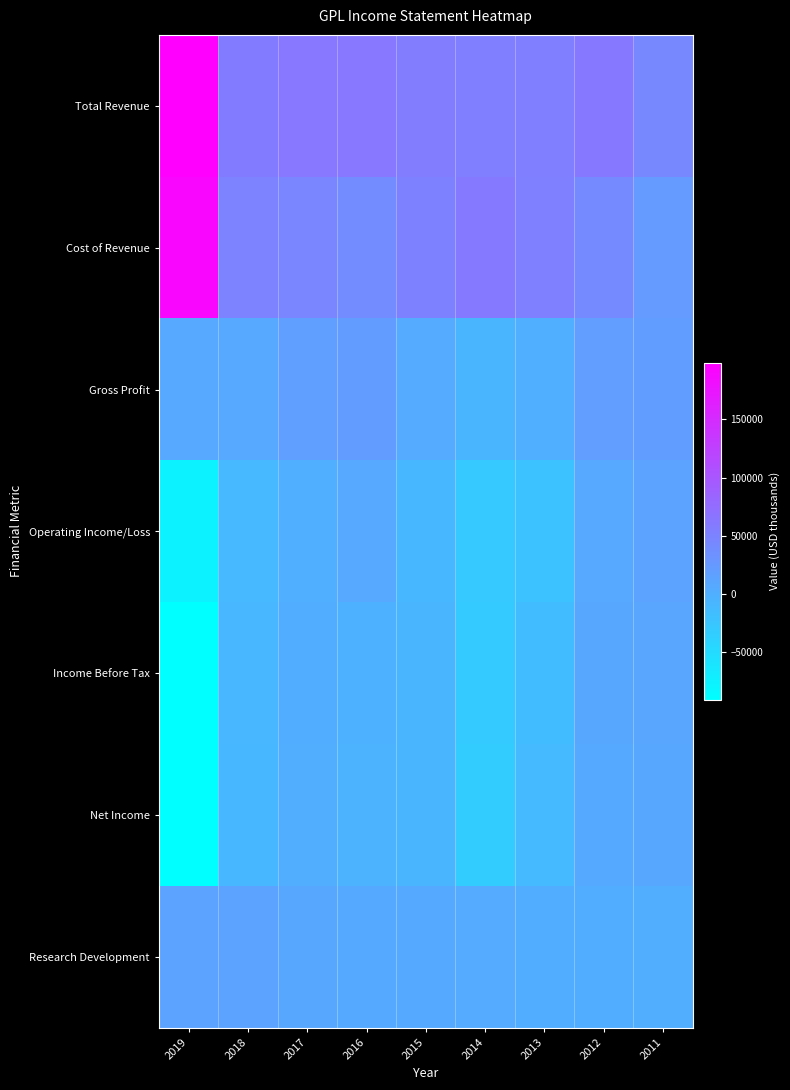

What is the total value across all series at 2016?

131600